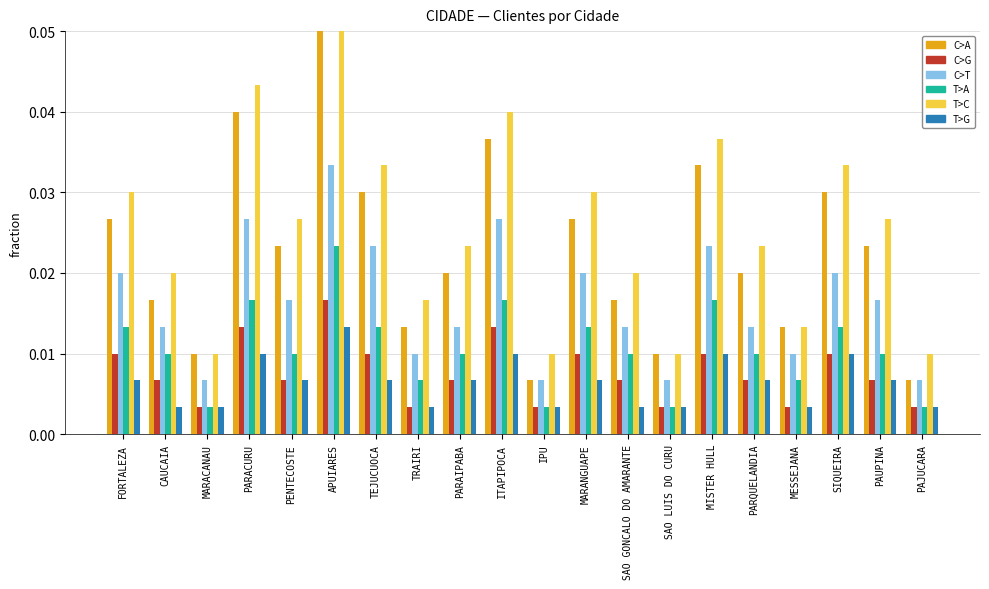

Reading left to right, list all the values displayed in this chart.

C>A: 0.0	0.0	0.0	0.0	0.0	0.1	0.0	0.0	0.0	0.0	0.0	0.0	0.0	0.0	0.0	0.0	0.0	0.0	0.0	0.0
C>G: 0.0	0.0	0.0	0.0	0.0	0.0	0.0	0.0	0.0	0.0	0.0	0.0	0.0	0.0	0.0	0.0	0.0	0.0	0.0	0.0
C>T: 0.0	0.0	0.0	0.0	0.0	0.0	0.0	0.0	0.0	0.0	0.0	0.0	0.0	0.0	0.0	0.0	0.0	0.0	0.0	0.0
T>A: 0.0	0.0	0.0	0.0	0.0	0.0	0.0	0.0	0.0	0.0	0.0	0.0	0.0	0.0	0.0	0.0	0.0	0.0	0.0	0.0
T>C: 0.0	0.0	0.0	0.0	0.0	0.1	0.0	0.0	0.0	0.0	0.0	0.0	0.0	0.0	0.0	0.0	0.0	0.0	0.0	0.0
T>G: 0.0	0.0	0.0	0.0	0.0	0.0	0.0	0.0	0.0	0.0	0.0	0.0	0.0	0.0	0.0	0.0	0.0	0.0	0.0	0.0